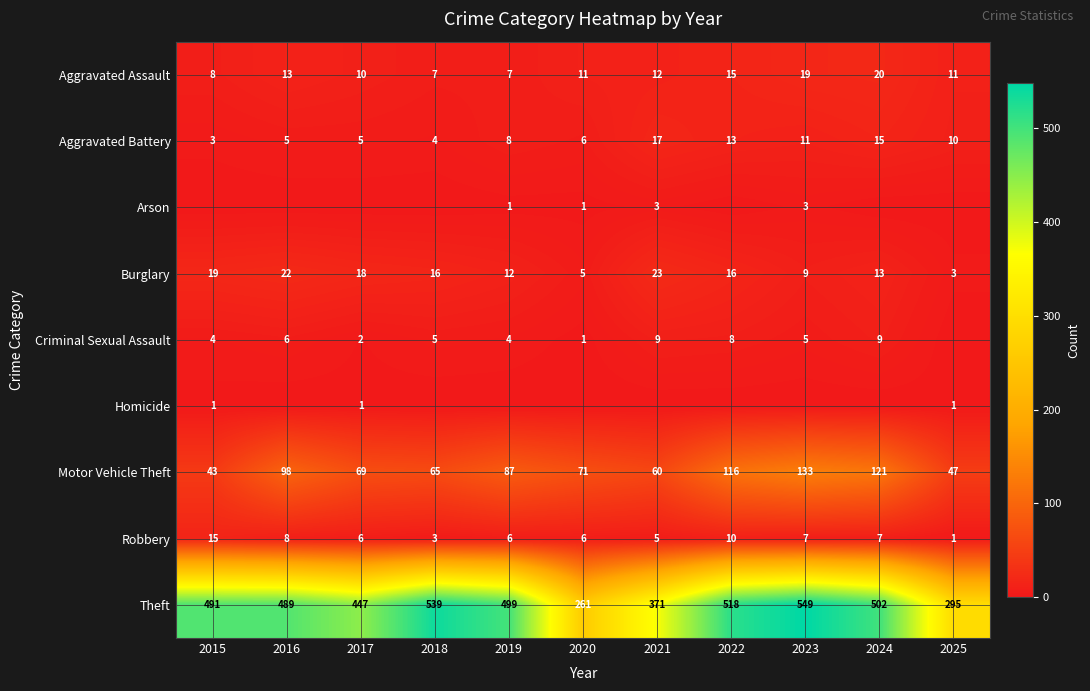

What is the maximum value for Aggravated Assault?

20